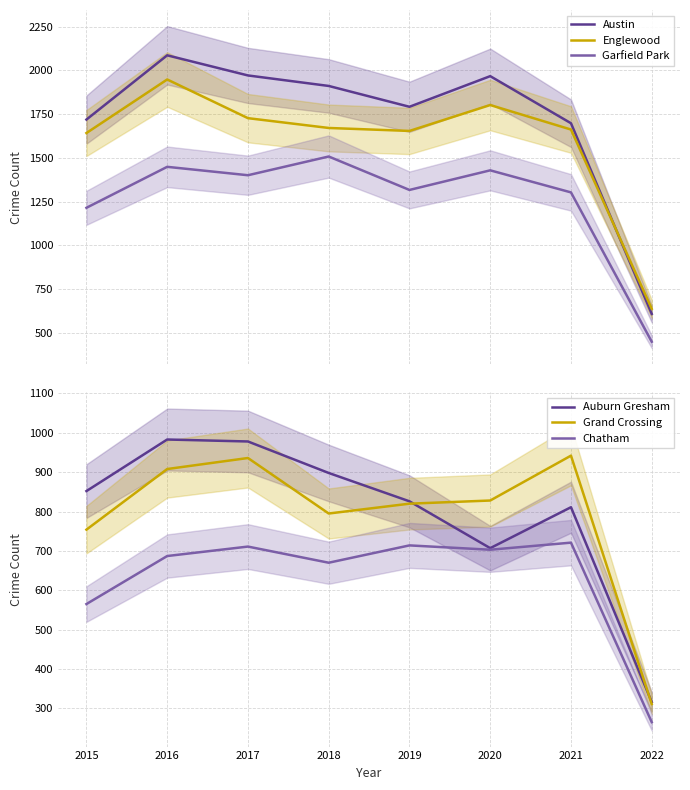

Is it true that Auburn Gresham equals 811 at 2021?

True